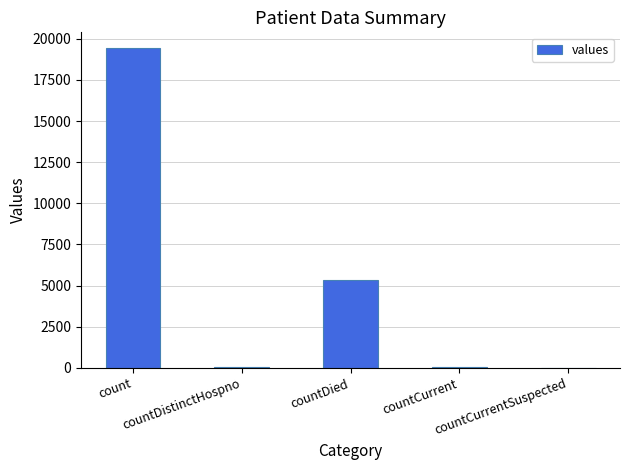

True or false: the data shows 0 at countCurrentSuspected.

True